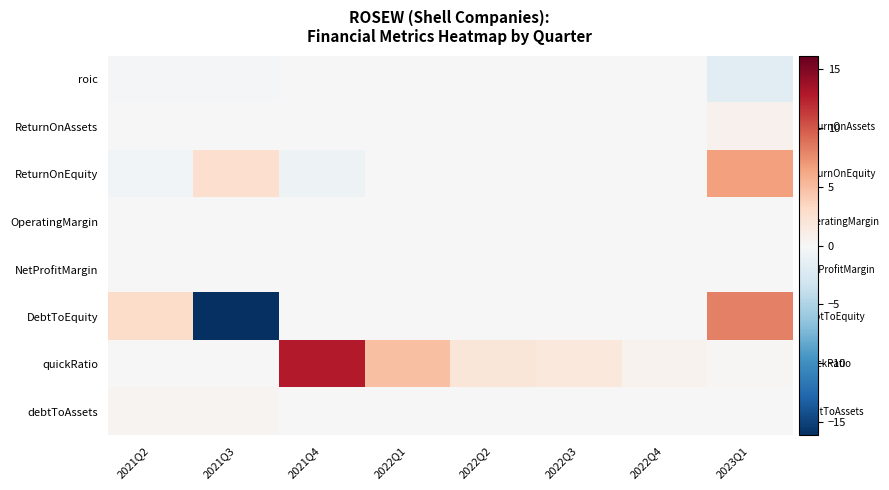

Which series has the largest range (max minus min)?

DebtToEquity